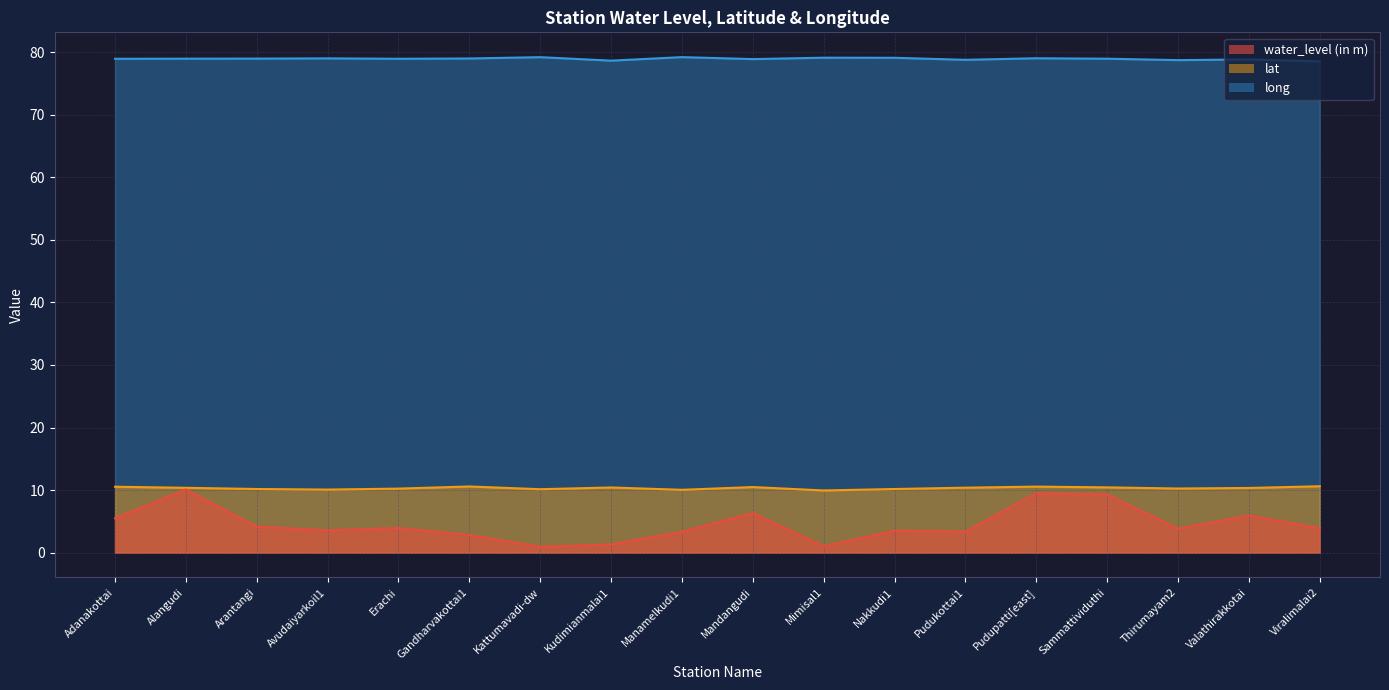

True or false: long and lat cross at least once.

False